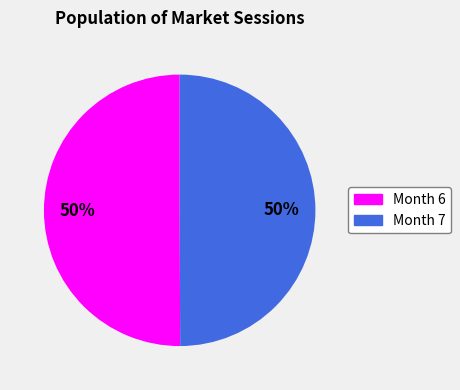

To the nearest percent, what percentage of the pie is Month 7?

50%